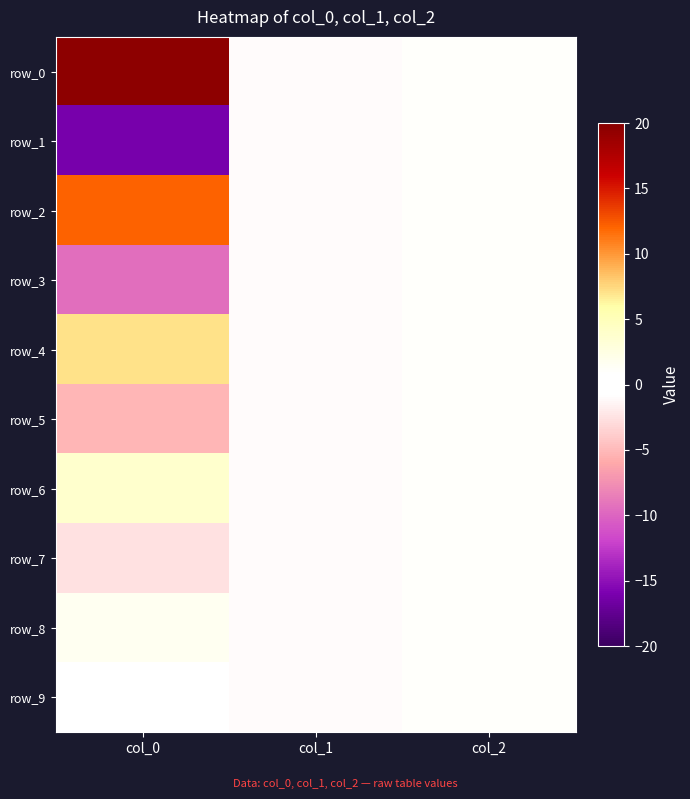

What is the maximum value for row_0?

19.7